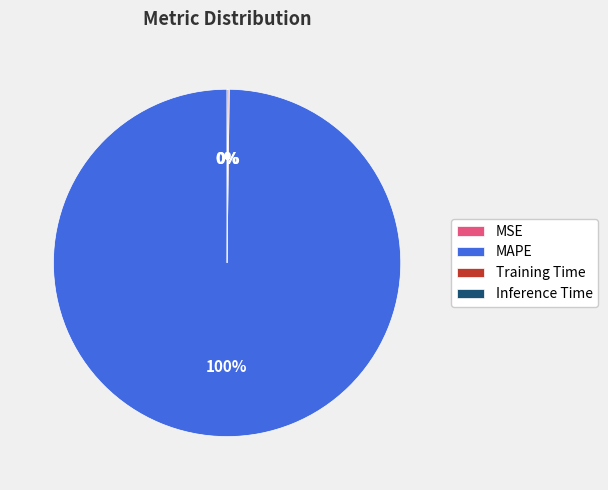

True or false: MAPE accounts for 91% of the total.

False